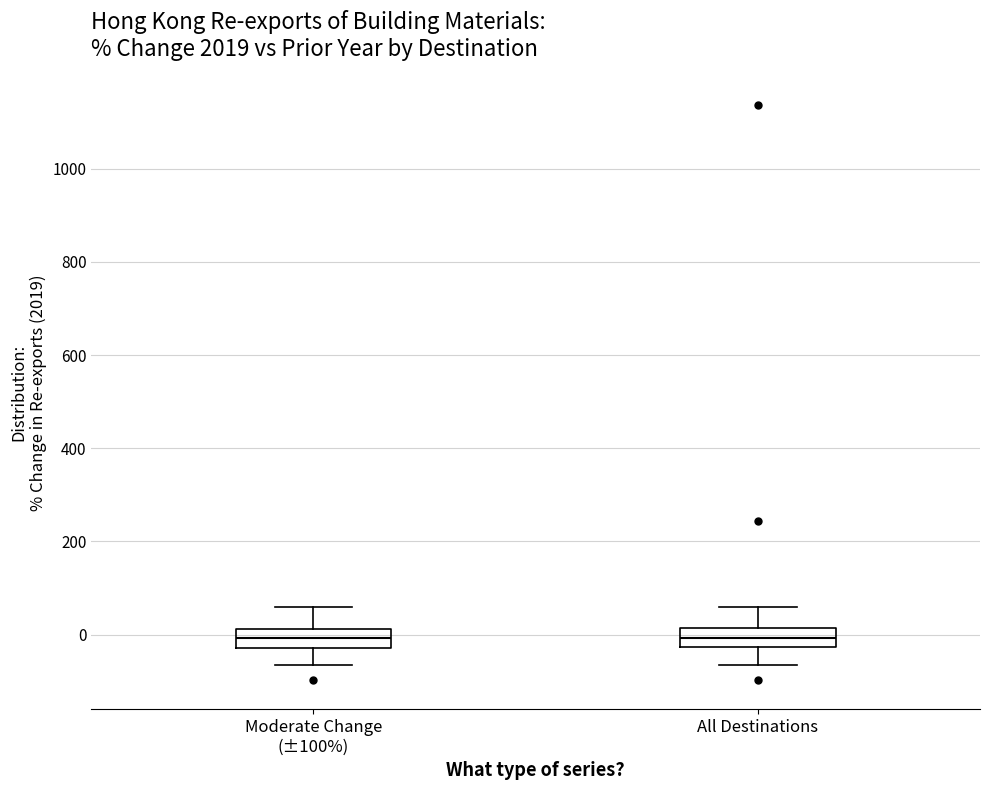

Where is the upper edge of the box for All Destinations on the y-axis? The values are not printed on the chart, so give them approximately, as read against the axis.

20